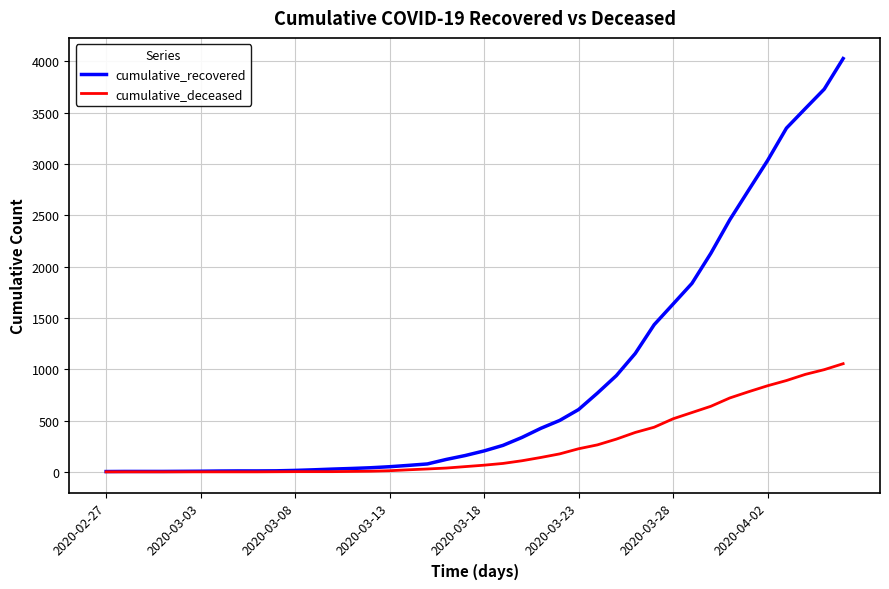

What is the maximum value shown in the chart?

4028